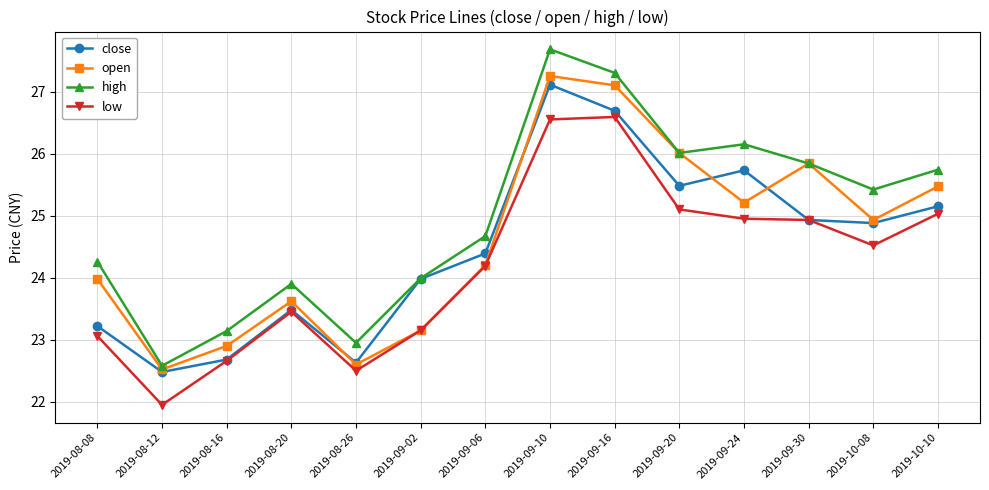

Which label corresponds to the smallest value in the chart?

2019-08-12